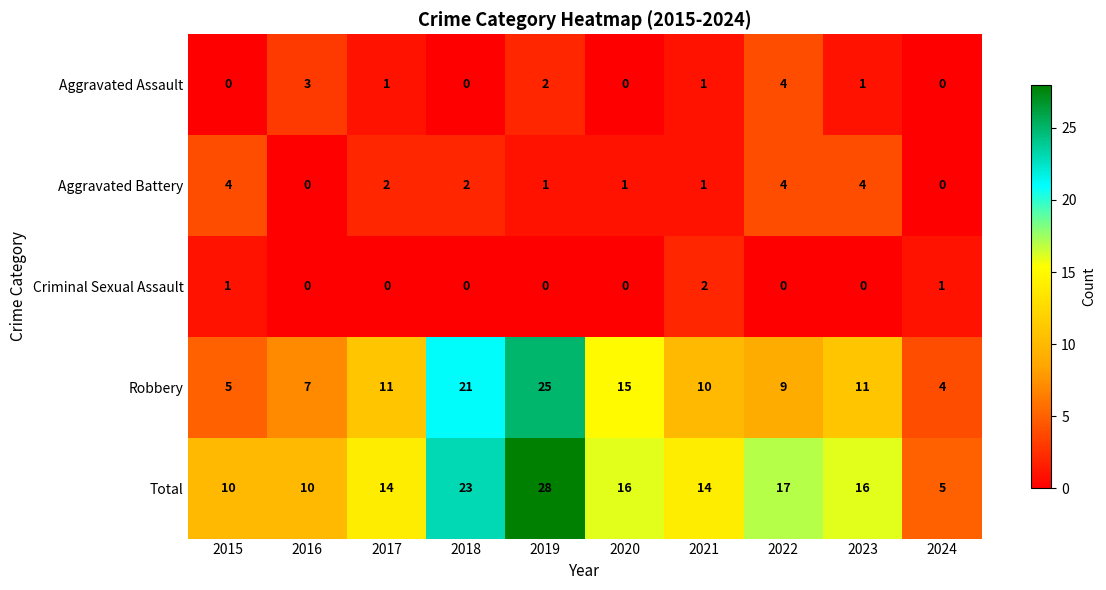

How many values in the Aggravated Battery series are below 2?

5